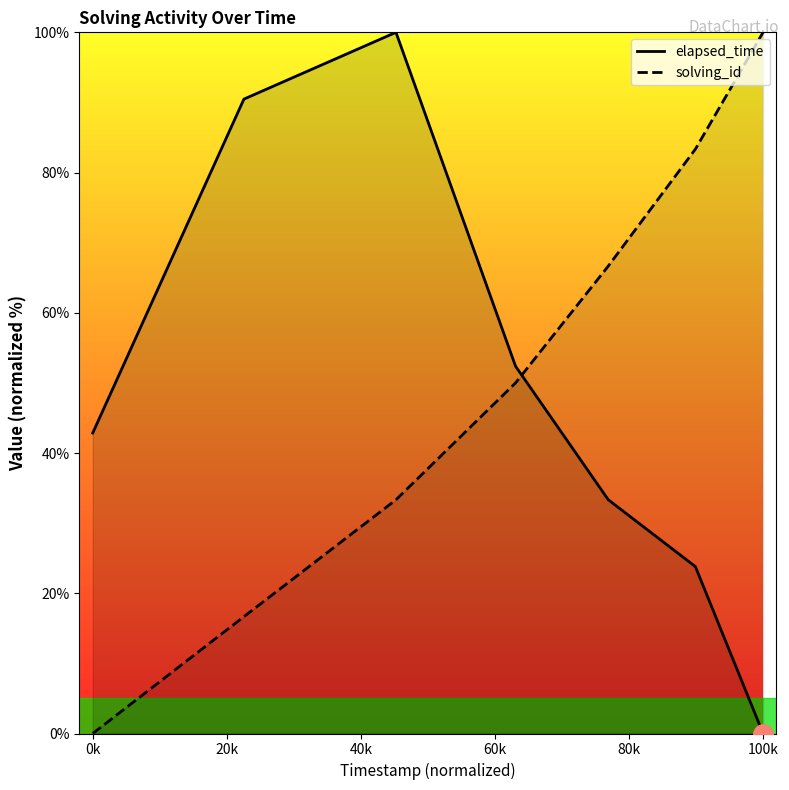

What is the maximum value shown in the chart?

100.0